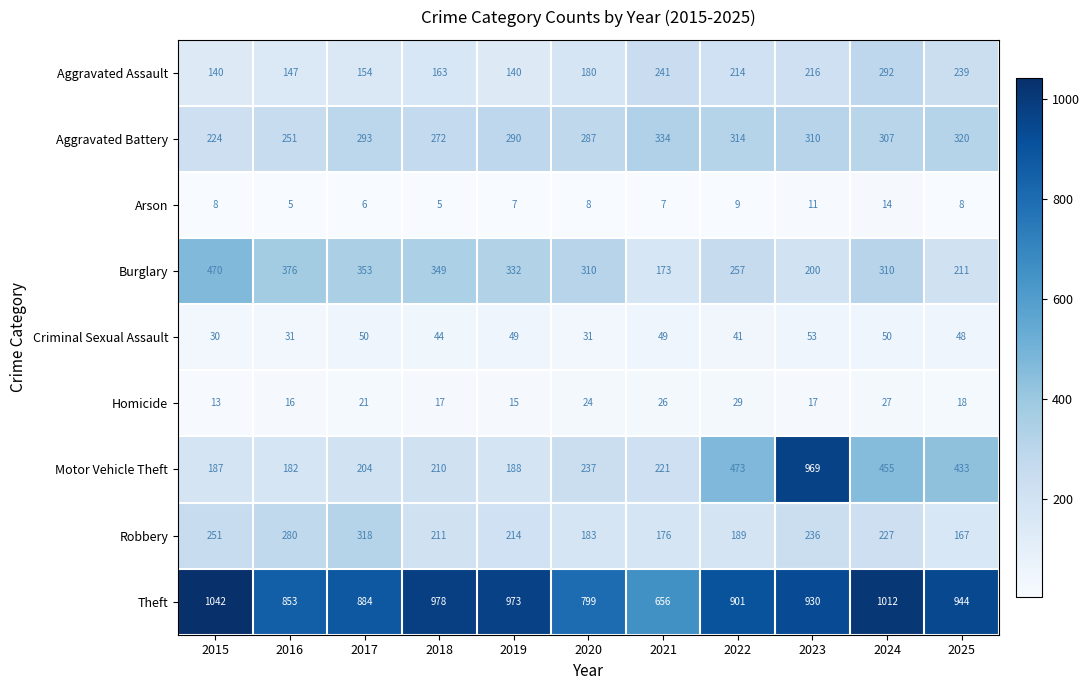

True or false: Criminal Sexual Assault has a value of 49 at 2019.

True